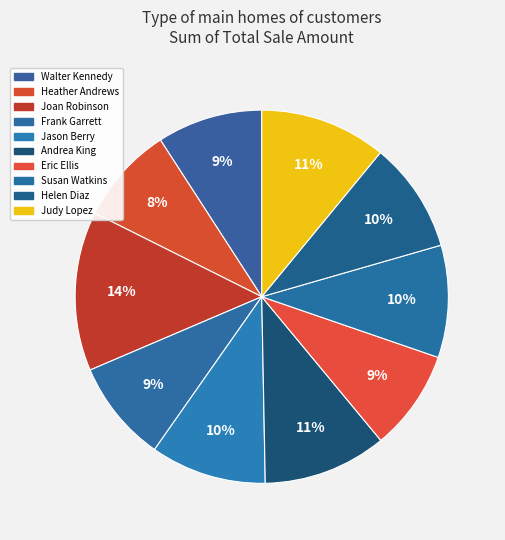

True or false: Heather Andrews accounts for 8% of the total.

True